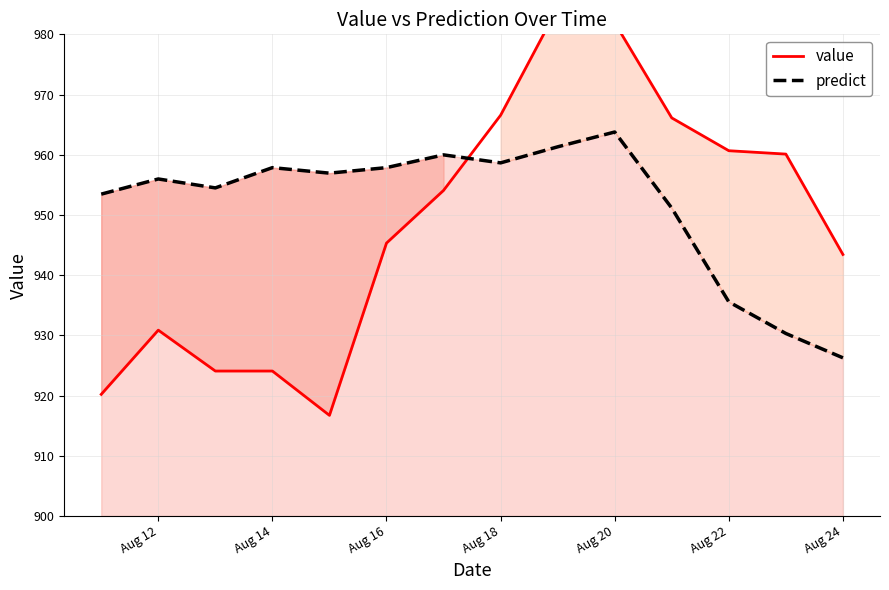

The value of predict at Aug 20 is 1630.6. True or false?

False